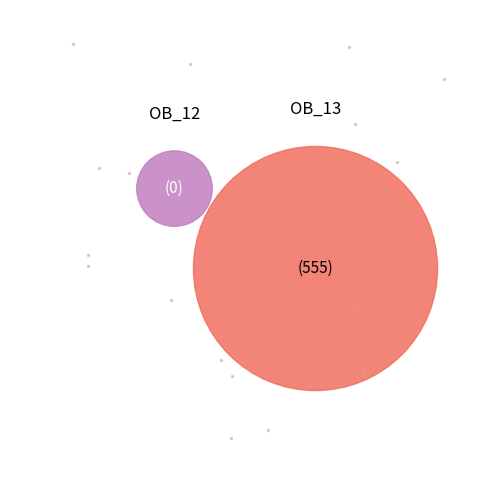

How many segments does this pie chart have?

2